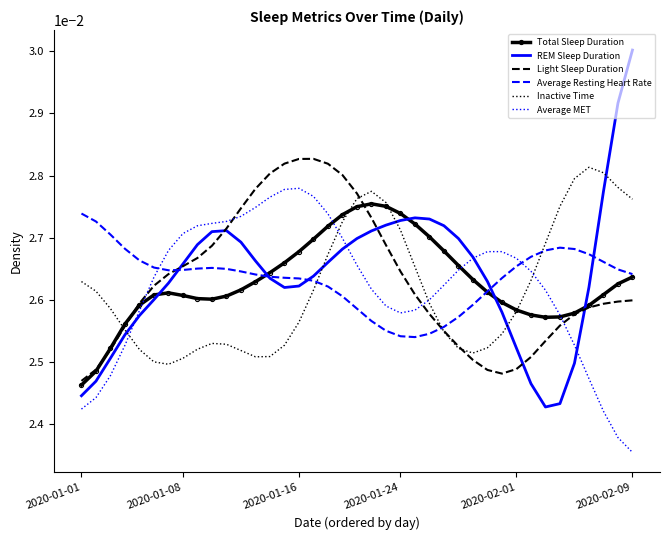

Which series ends up on top after the final intersection of Average MET and Light Sleep Duration?

Light Sleep Duration